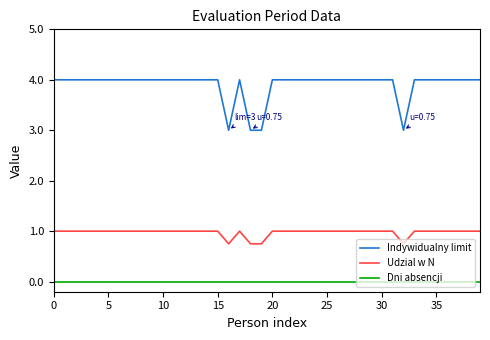

Count the number of categories in the chart.

40